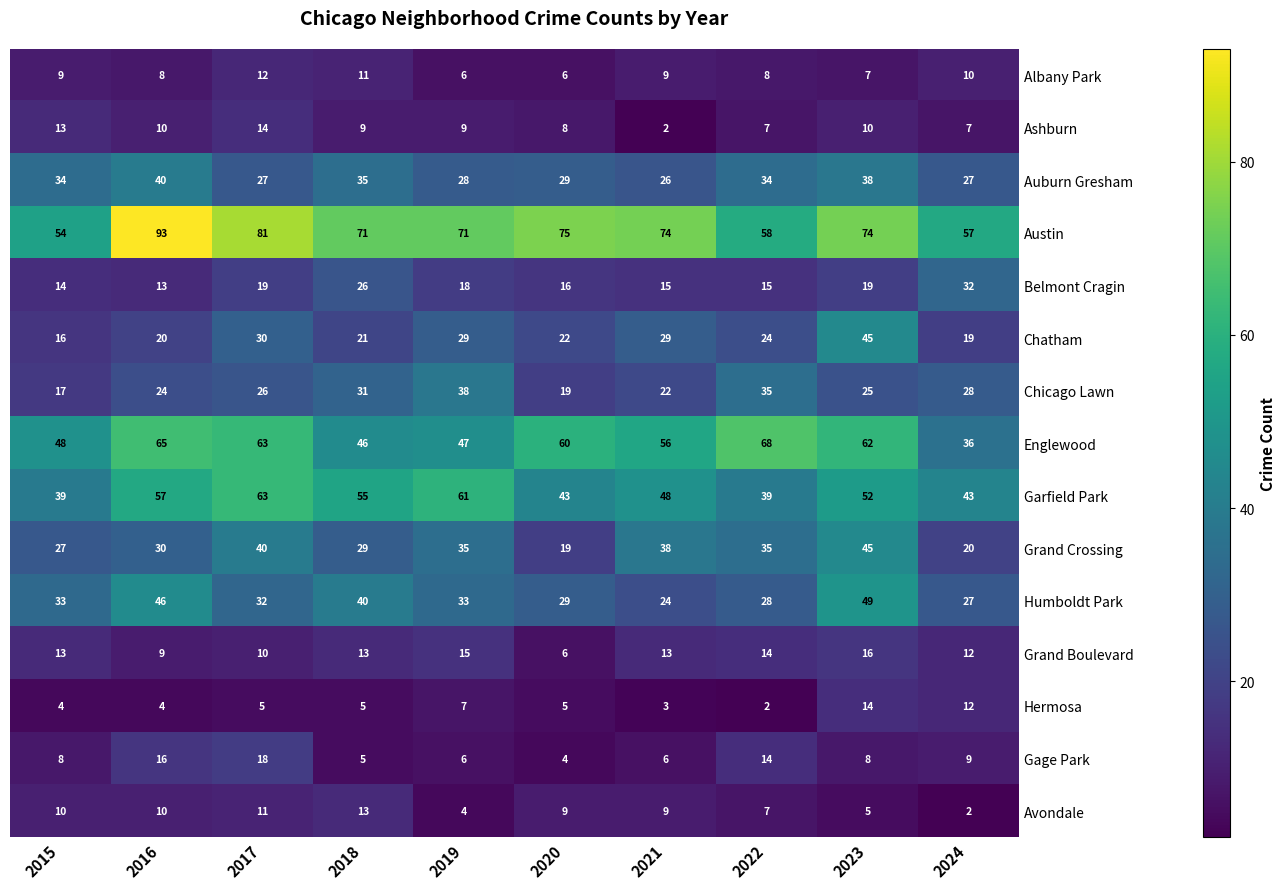

What is the sum of all Chatham values?

255